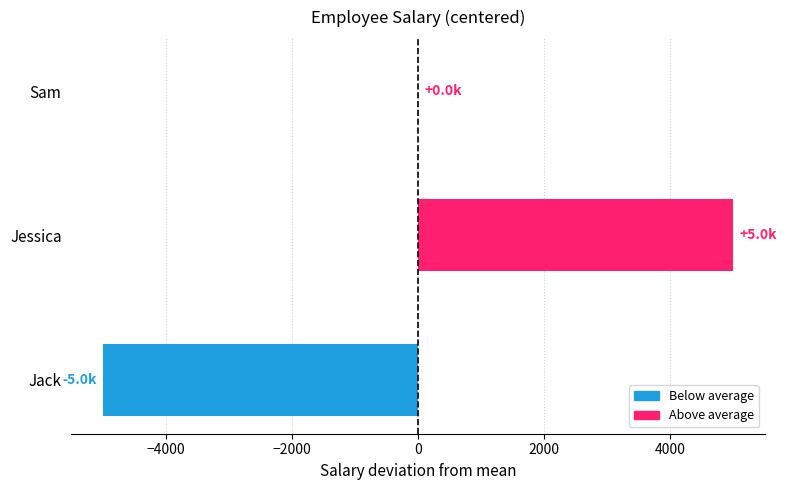

Which has a higher value, Sam or Jack?

Sam